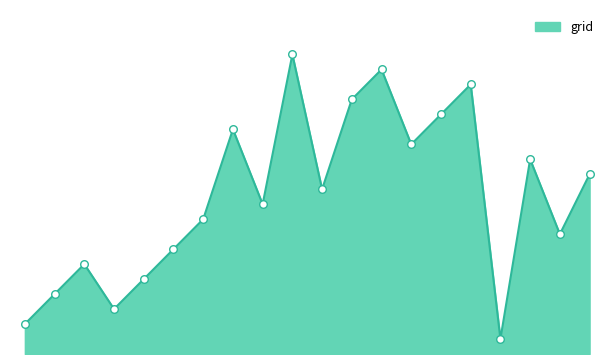

Is this an area chart (filled region under the line)?

Yes